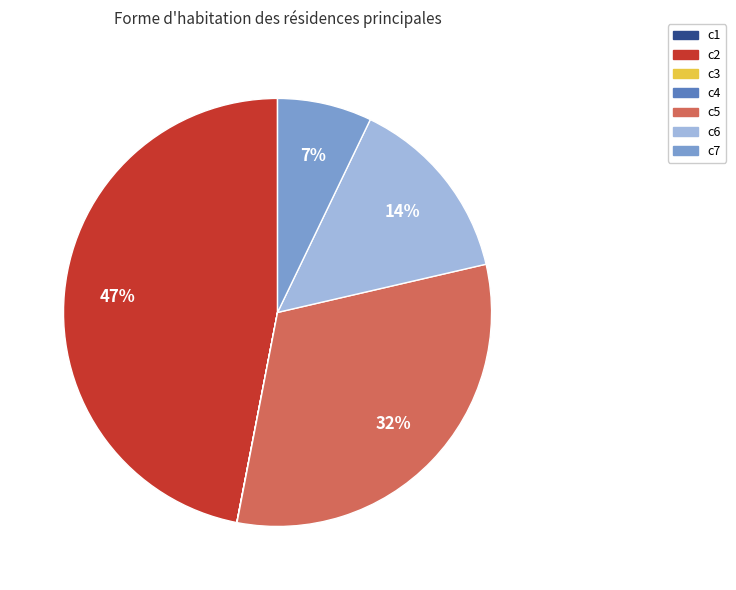

To the nearest percent, what is the difference between the largest and smallest slice percentages?

47%